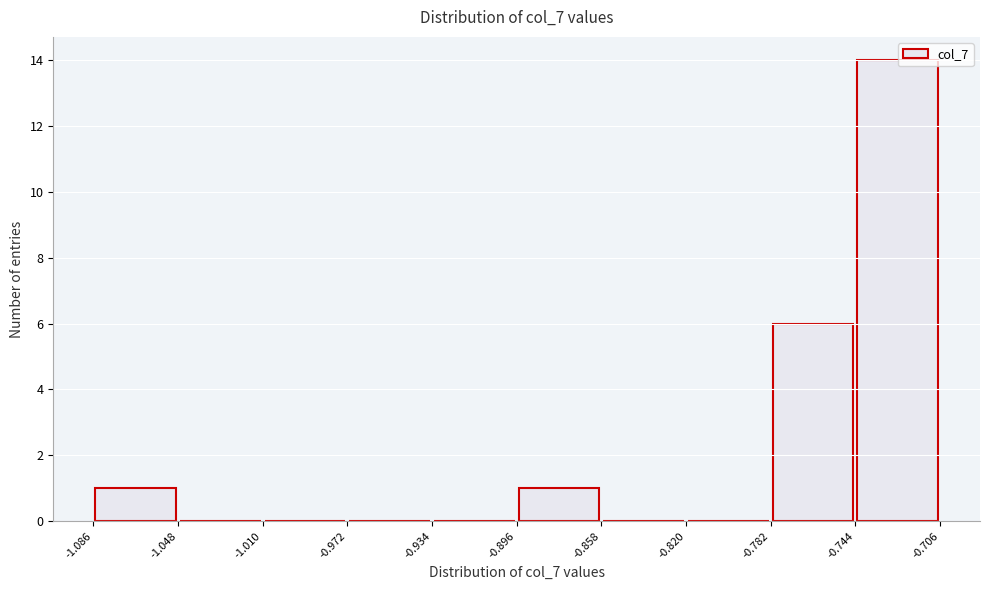

Which range on the x-axis has the tallest bar?

-0.744 to -0.706